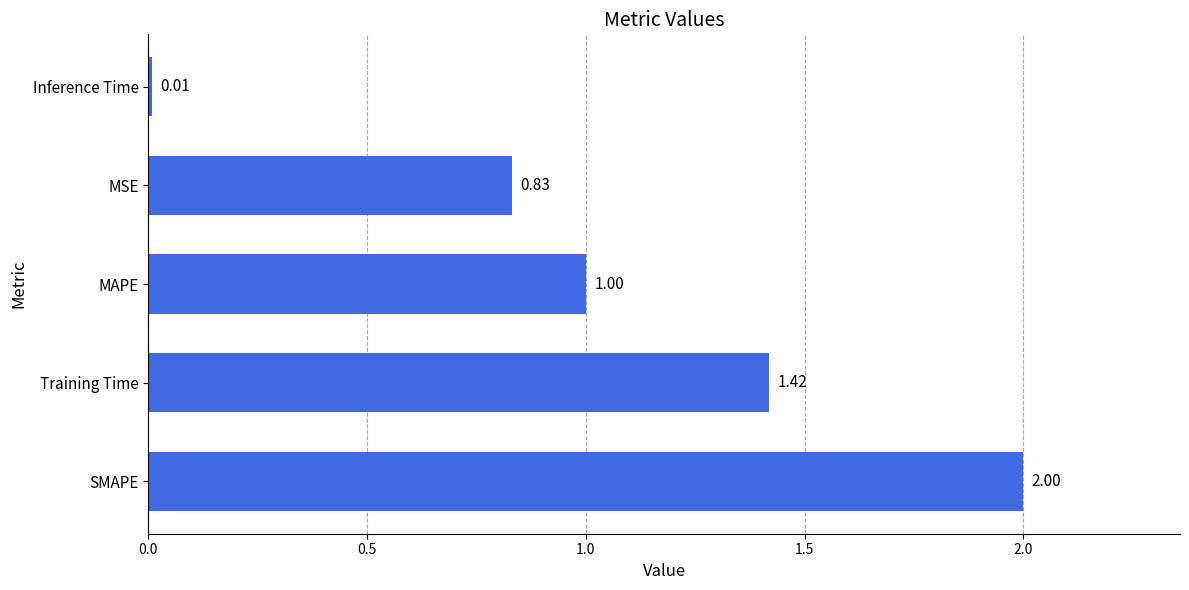

What is the average value?

1.1